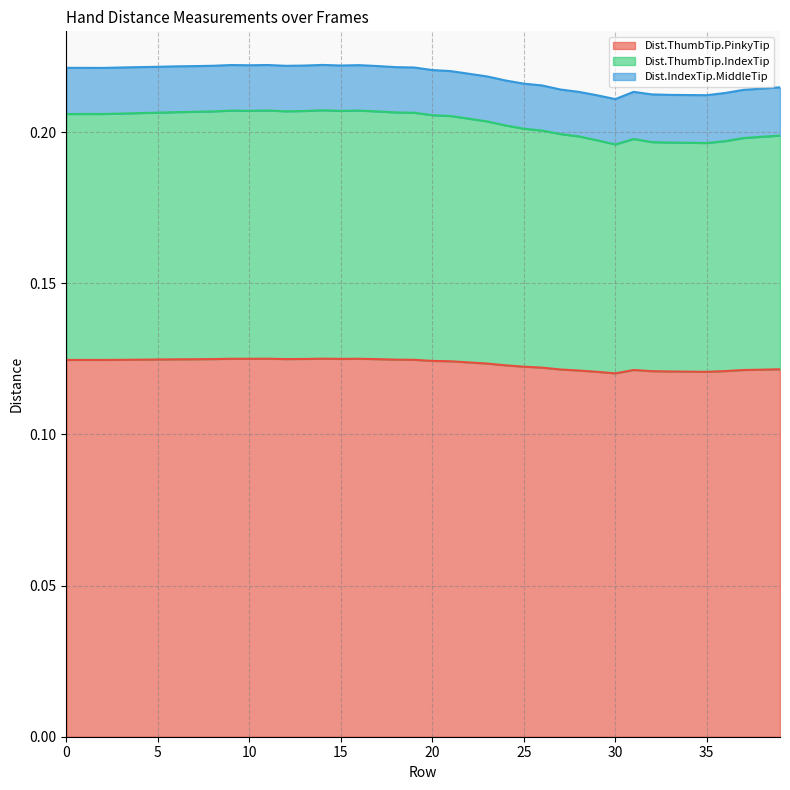

True or false: Dist.ThumbTip.IndexTip has more than 0 interior local peaks.

True